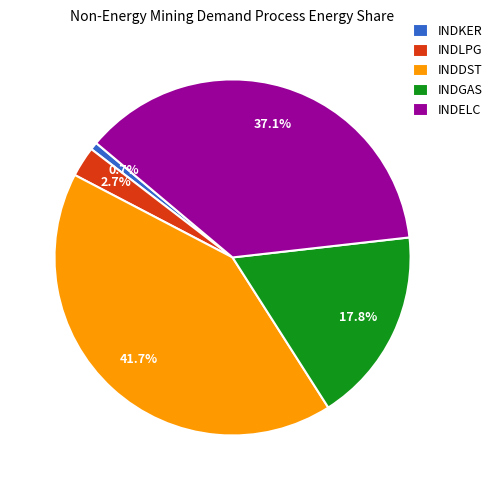

How much of the chart is everything except INDELC?

62.9%